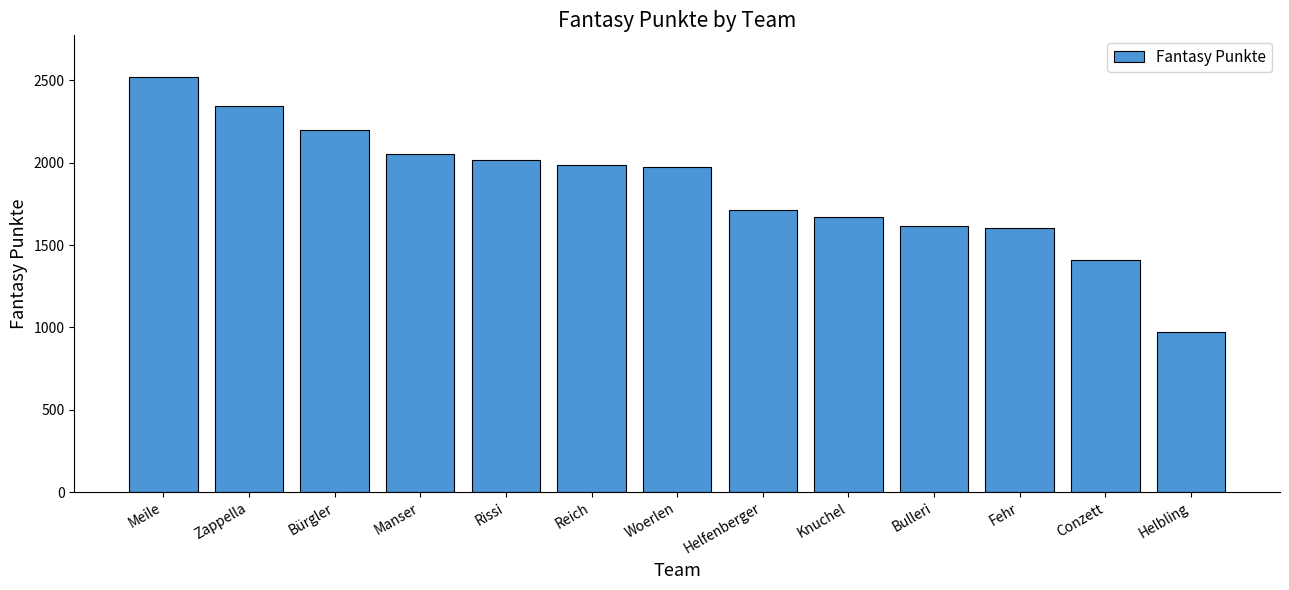

What is the average value?

1853